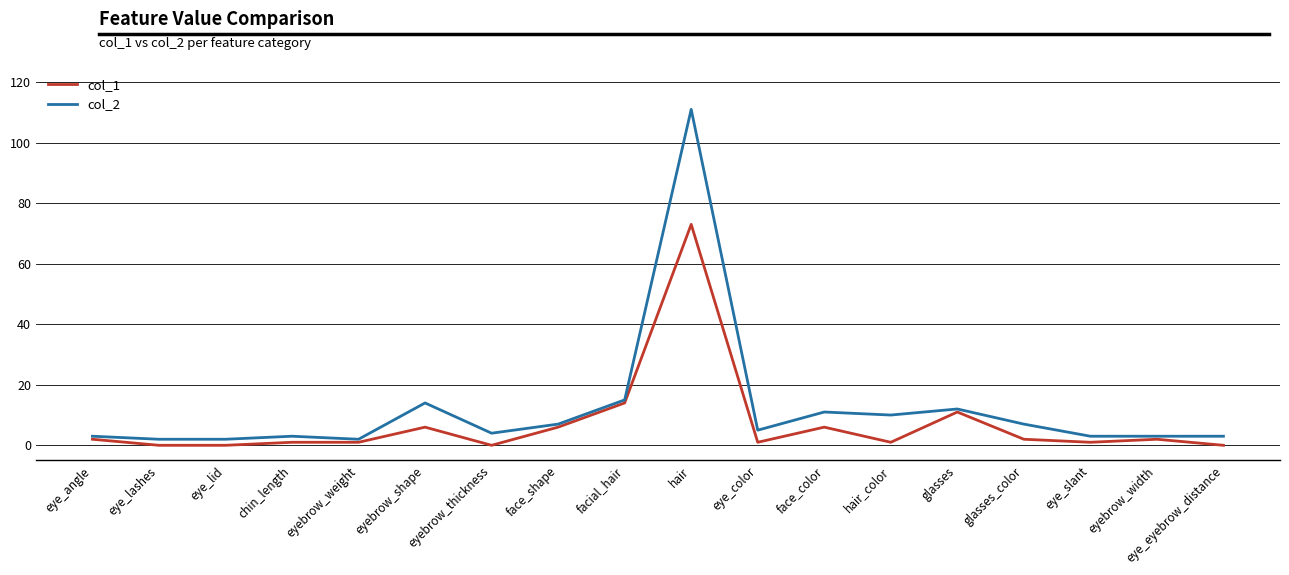

What is the greatest value displayed?

111